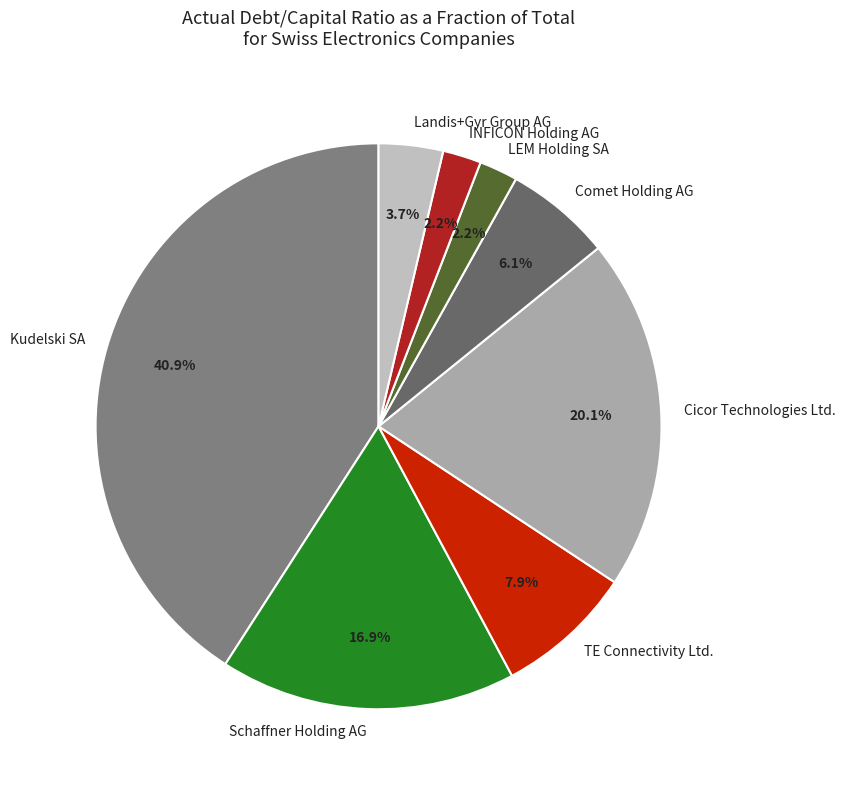

Is it true that LEM Holding SA is 2% of the pie?

True